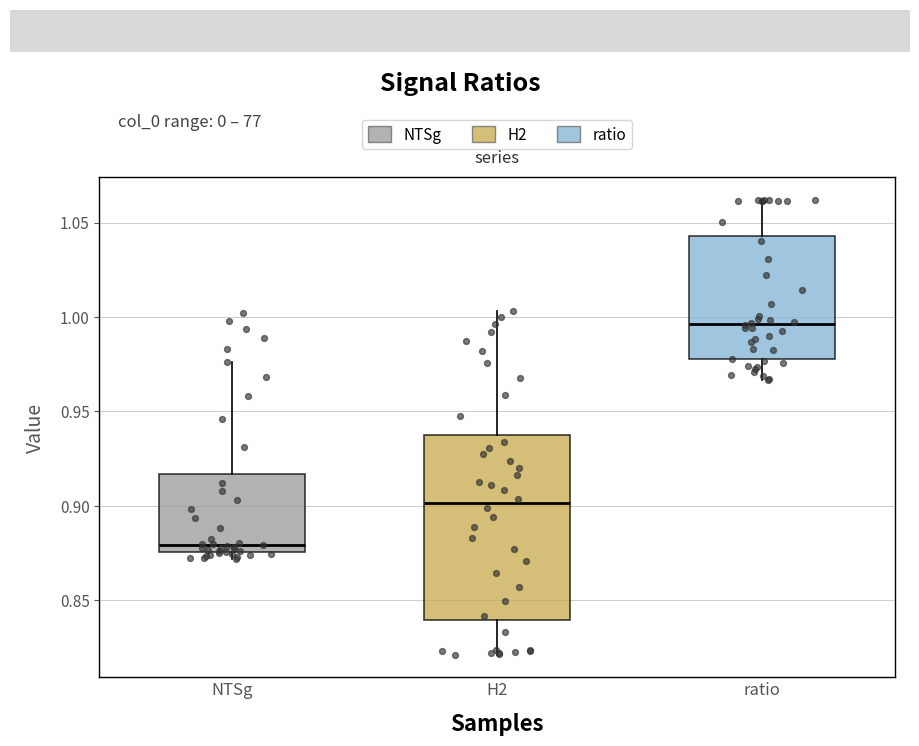

Which box's median line is the highest?

ratio